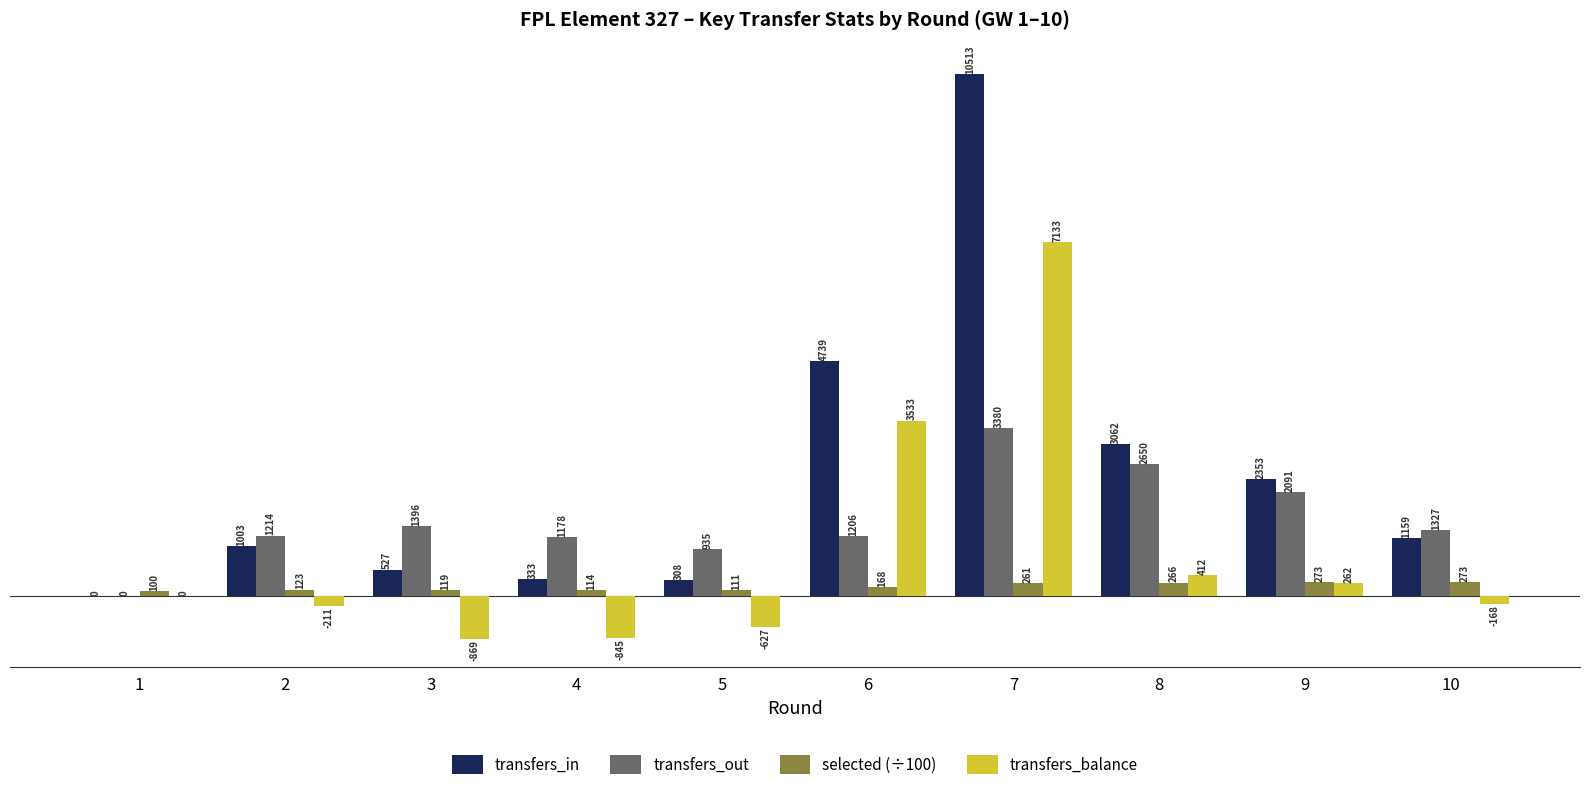

How many values in the selected (÷100) series exceed 168?

5